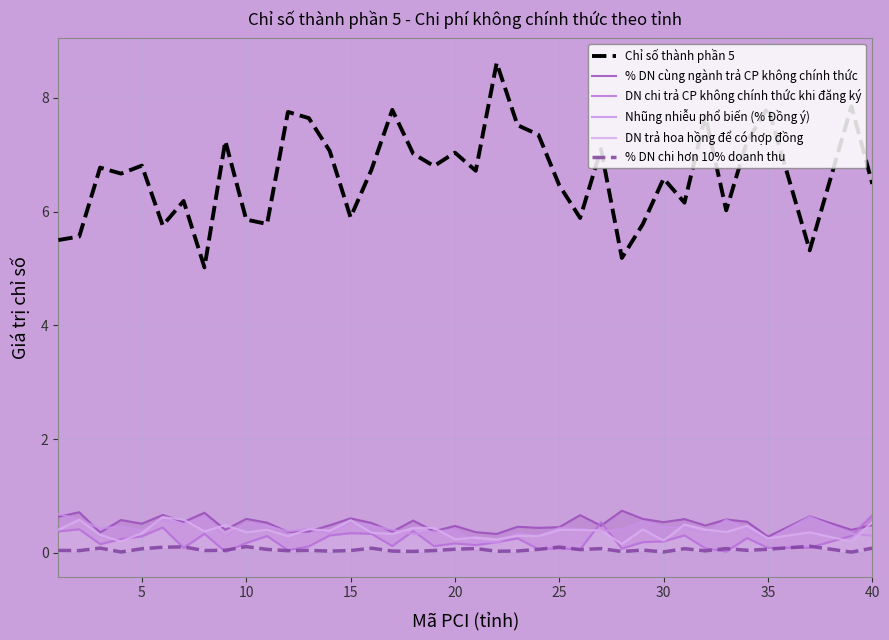

What is the lowest value of the Chỉ số thành phần 5 series?

5.0